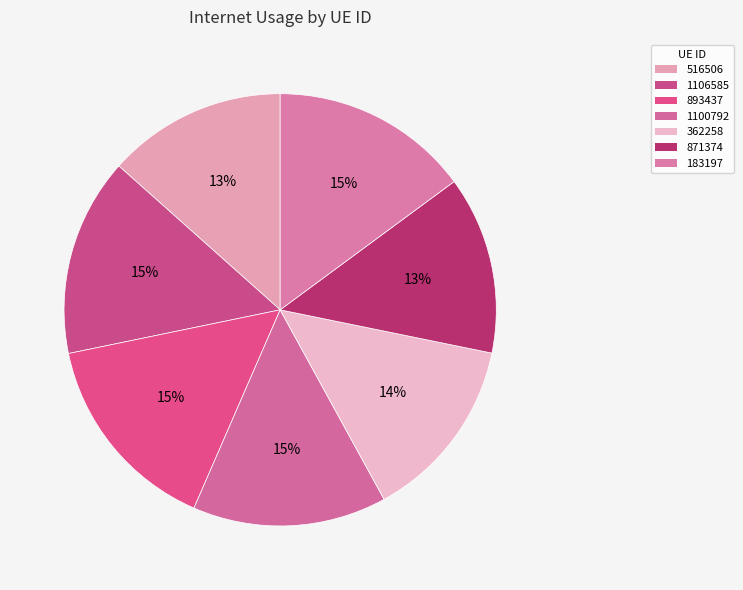

Is there any slice that represents more than half of the pie?

No